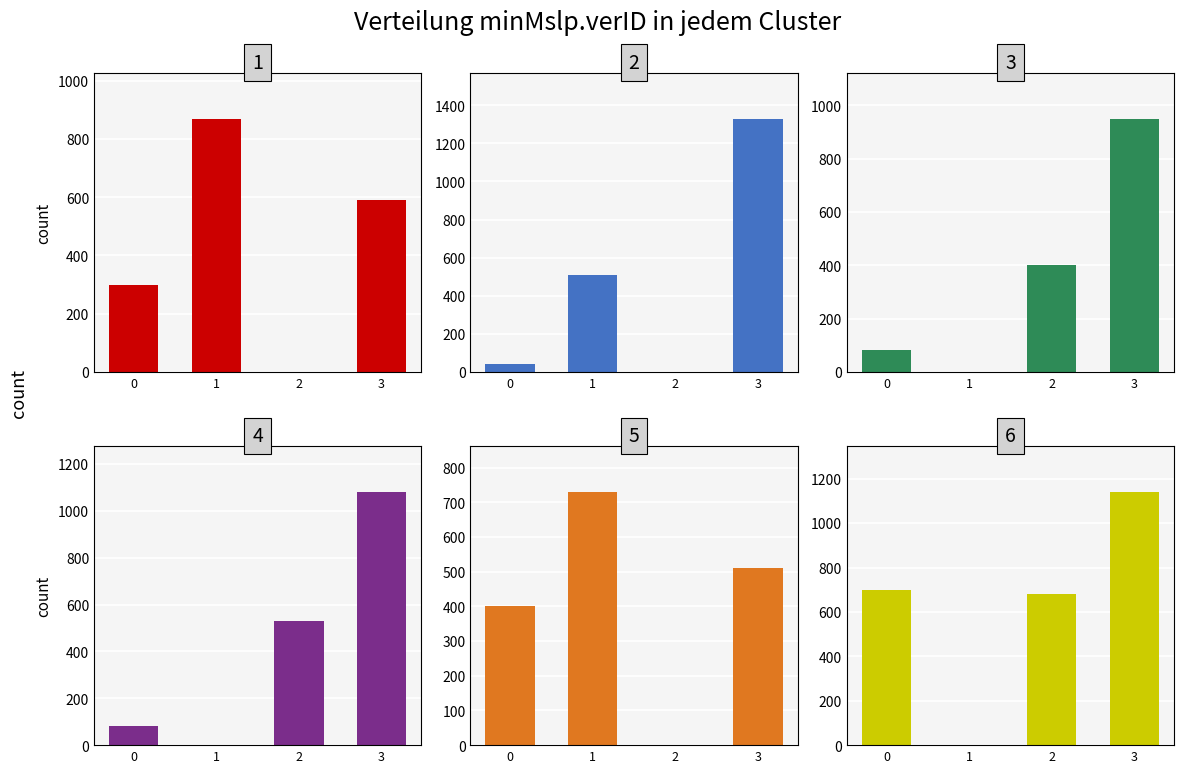

Reading left to right, extract all data points from this chart.

cluster_1: 300	870	0	590
cluster_2: 40	510	0	1330
cluster_3: 80	0	400	950
cluster_4: 80	0	530	1080
cluster_5: 400	730	0	510
cluster_6: 700	0	680	1140